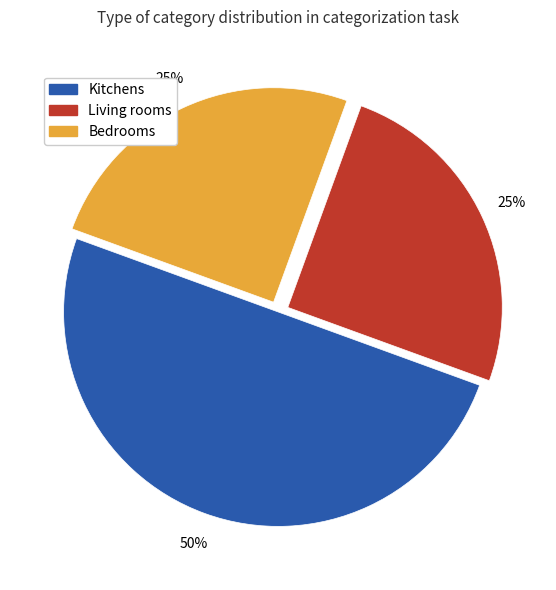

Is the sum of Bedrooms and Kitchens greater than half?

Yes